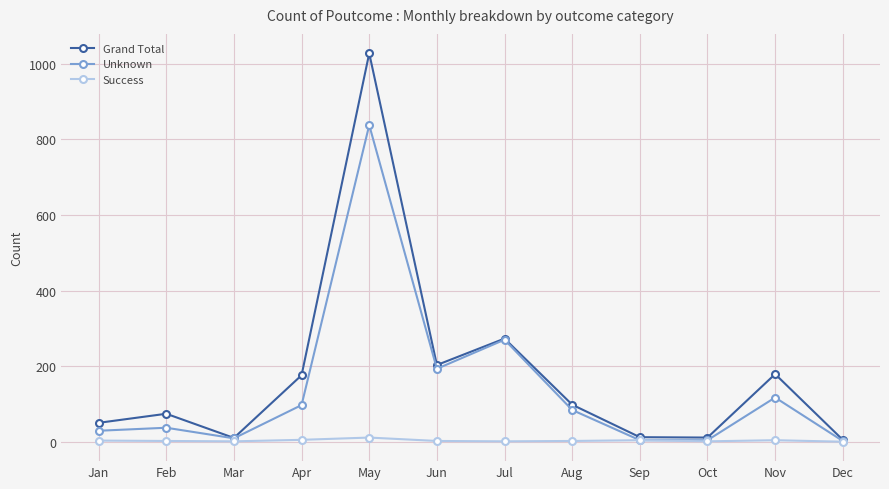

What is the greatest value displayed?

1028